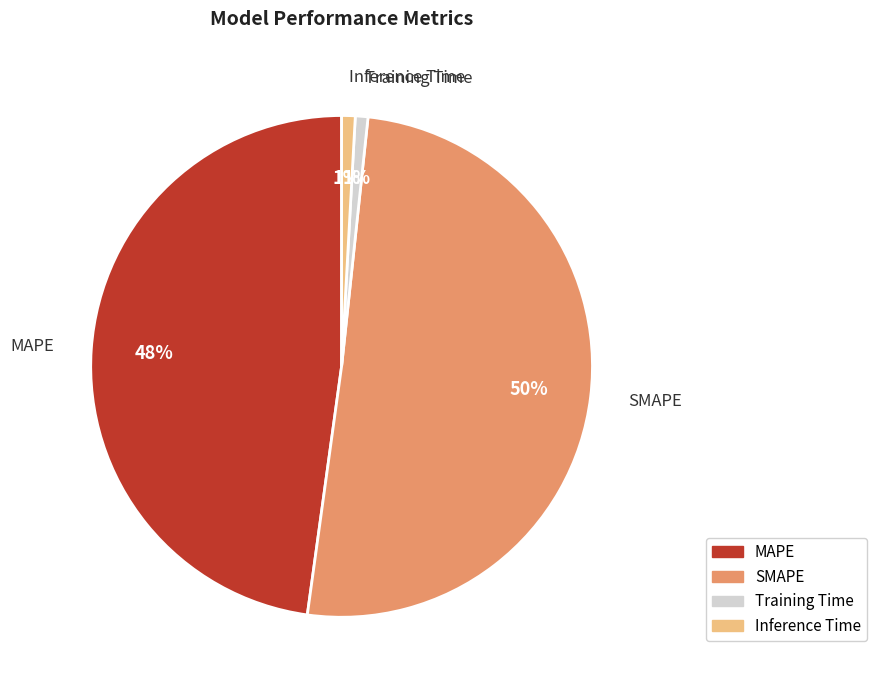

How many segments does this pie chart have?

4